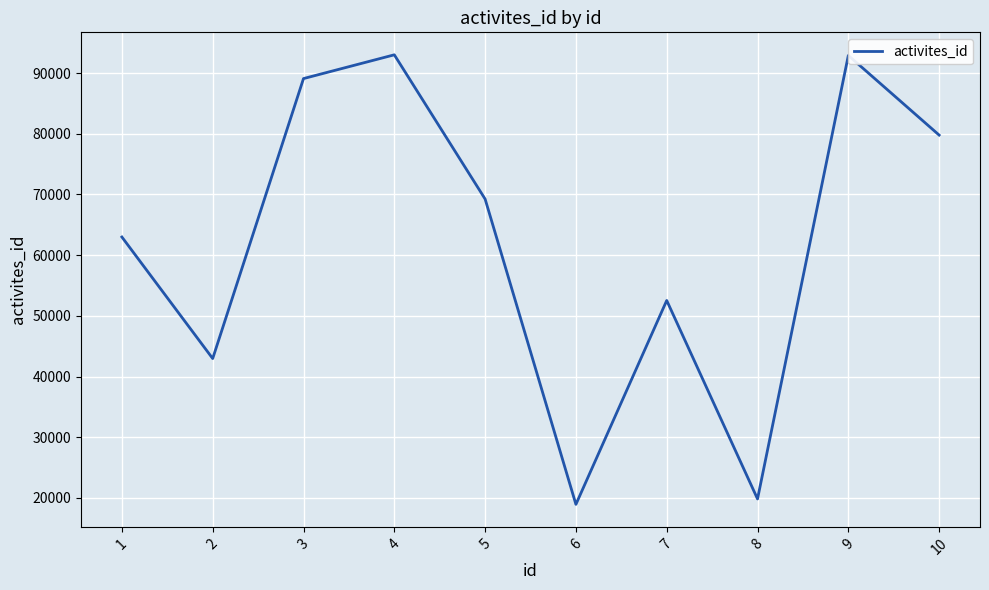

Where is the first local minimum?

2